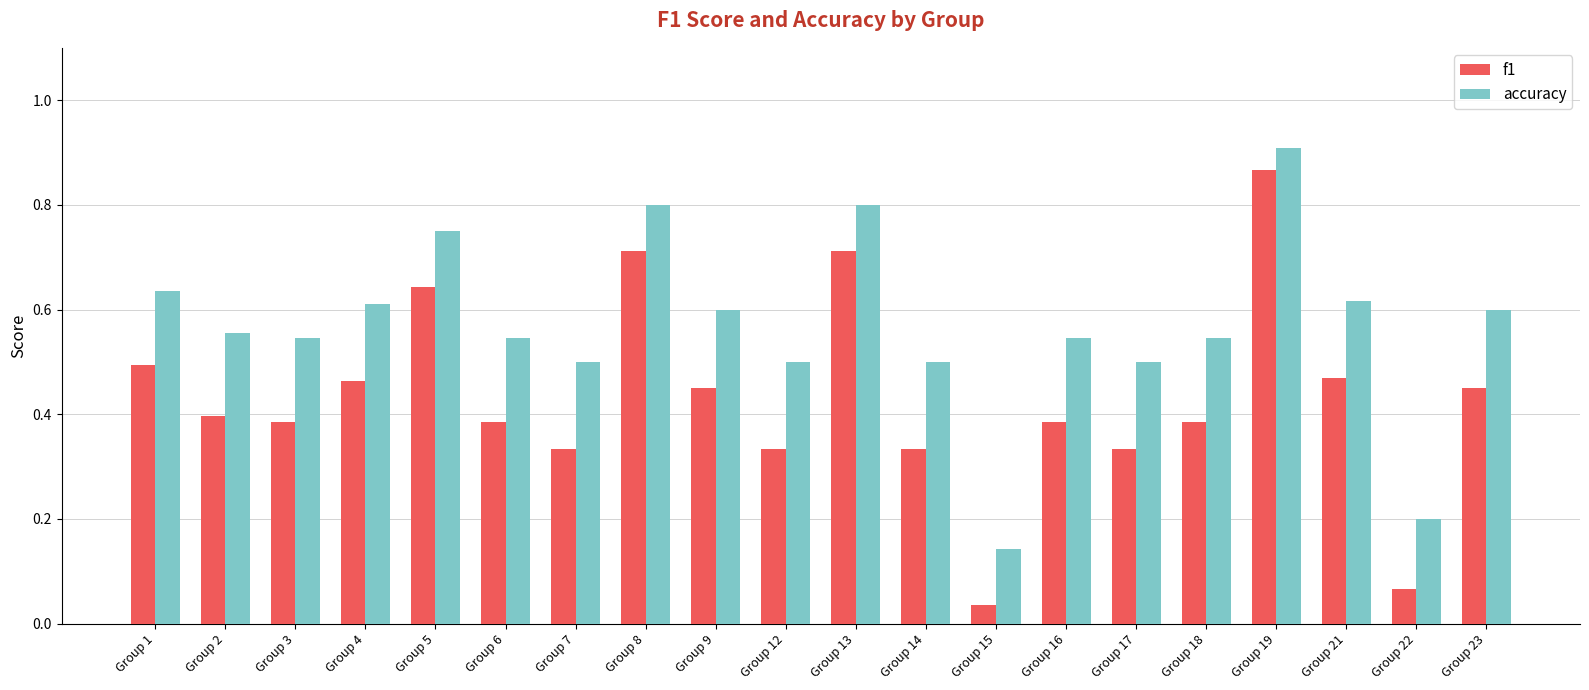

The f1 series shows 0.9 at Group 19. True or false?

True